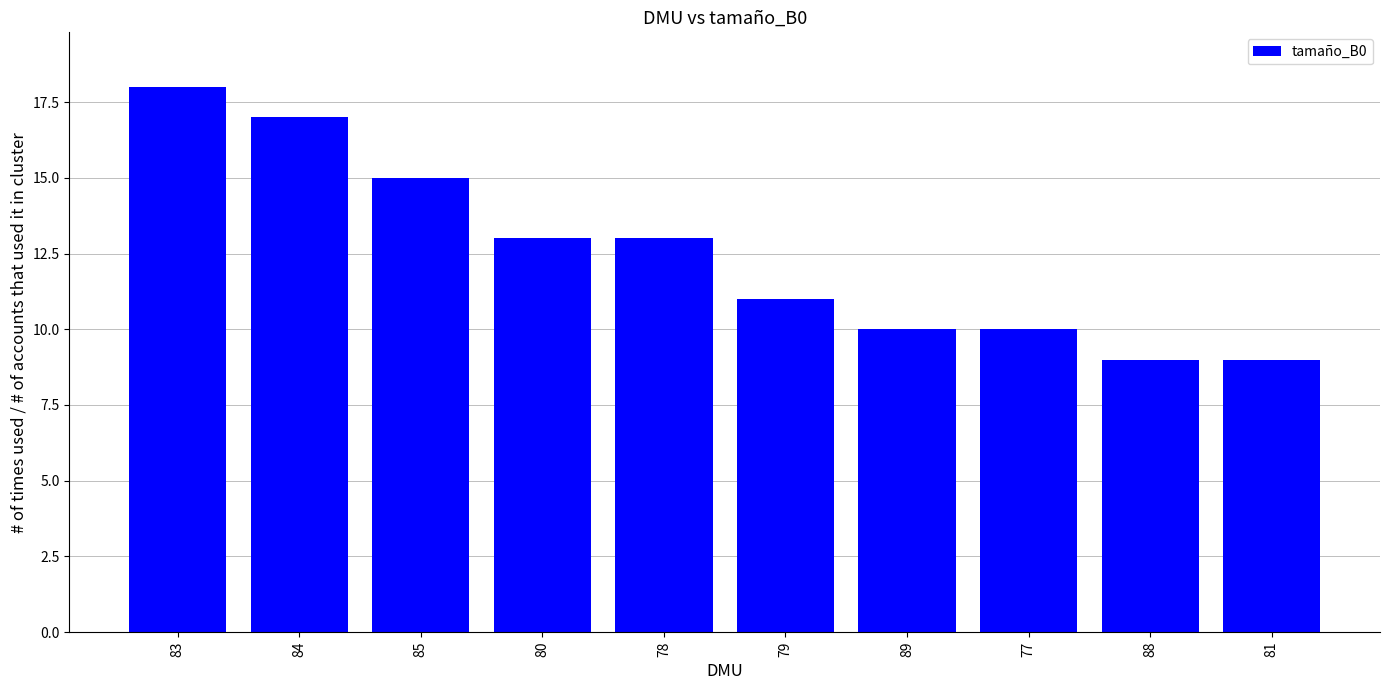

Count the values in the range 10 to 15.

6